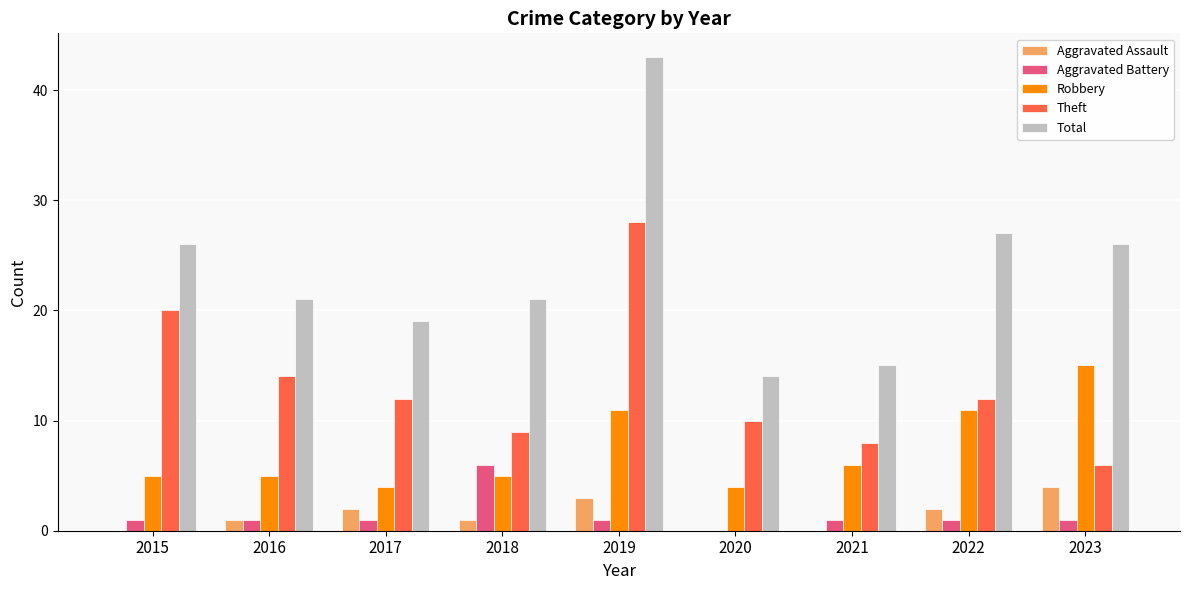

Count the number of categories in the chart.

9